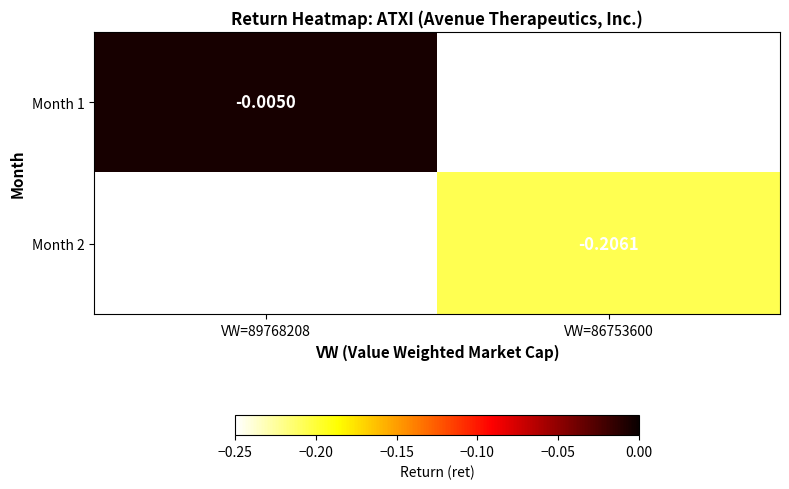

Is the value of Month 2 at VW=86753600 greater than the value of Month 1 at VW=89768208?

No